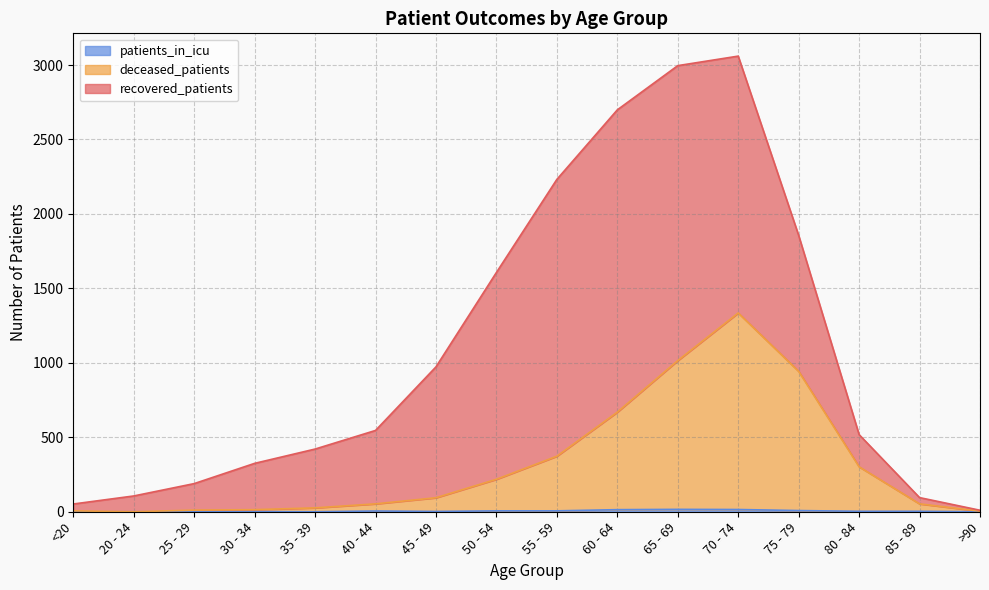

Does the chart display data point markers on the line(s)?

No